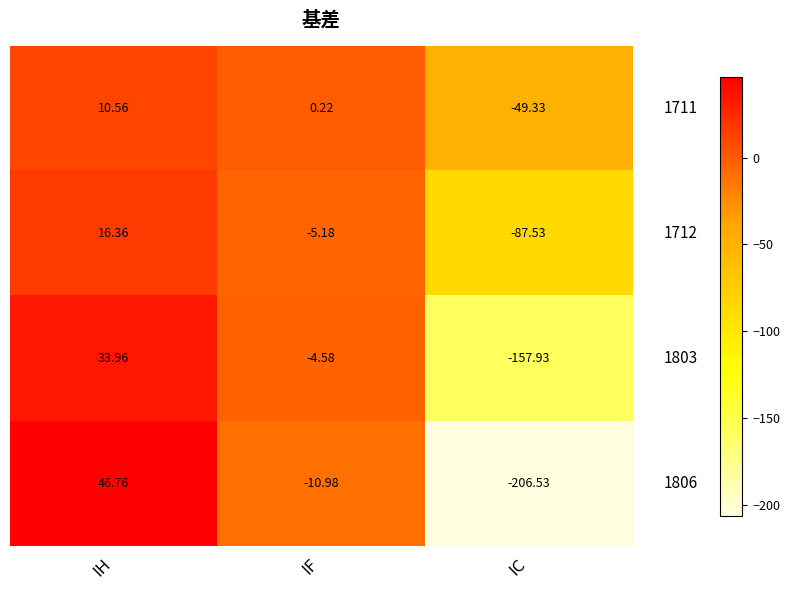

What is the difference between the highest and lowest values at IC?

157.2